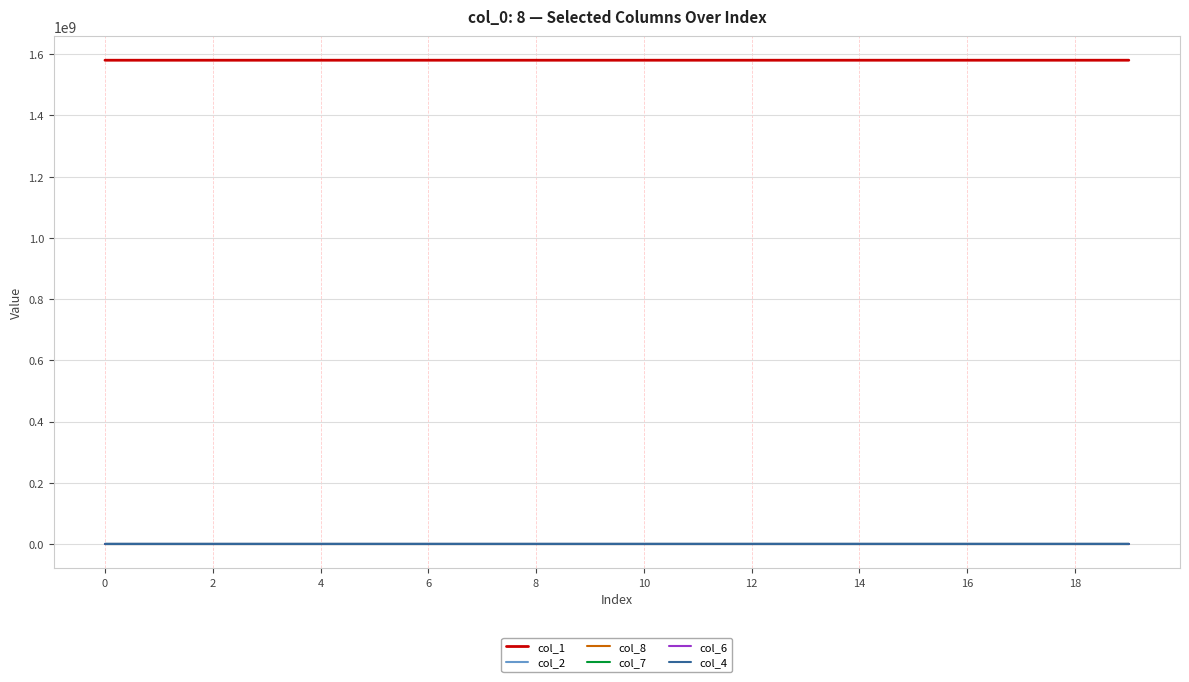

Which series has the largest total across all categories?

col_1